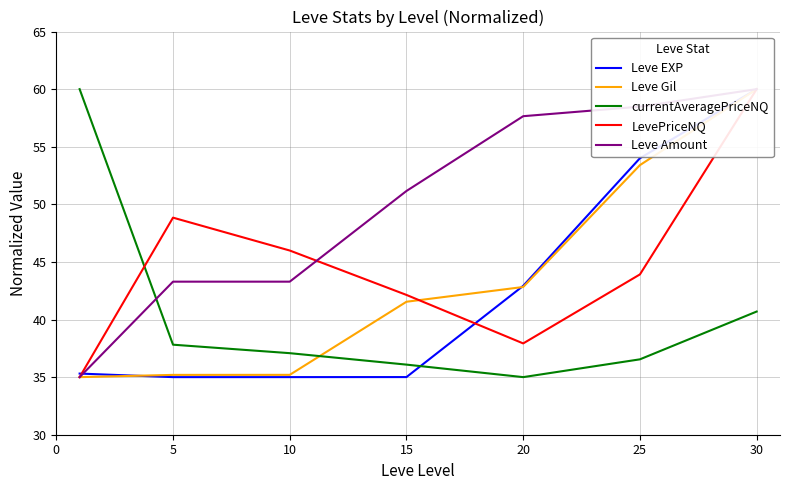

How many data points in Leve Amount are less than 51?

3